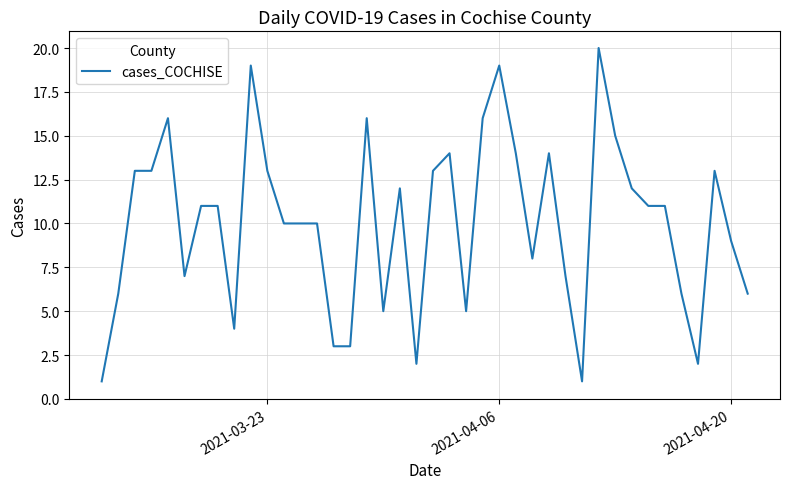

What is the difference between the maximum and minimum values?

19